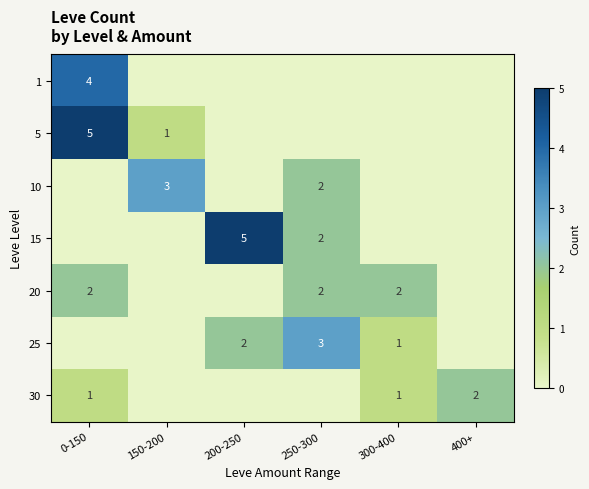

True or false: 10 has a value of 3 at 150-200.

True